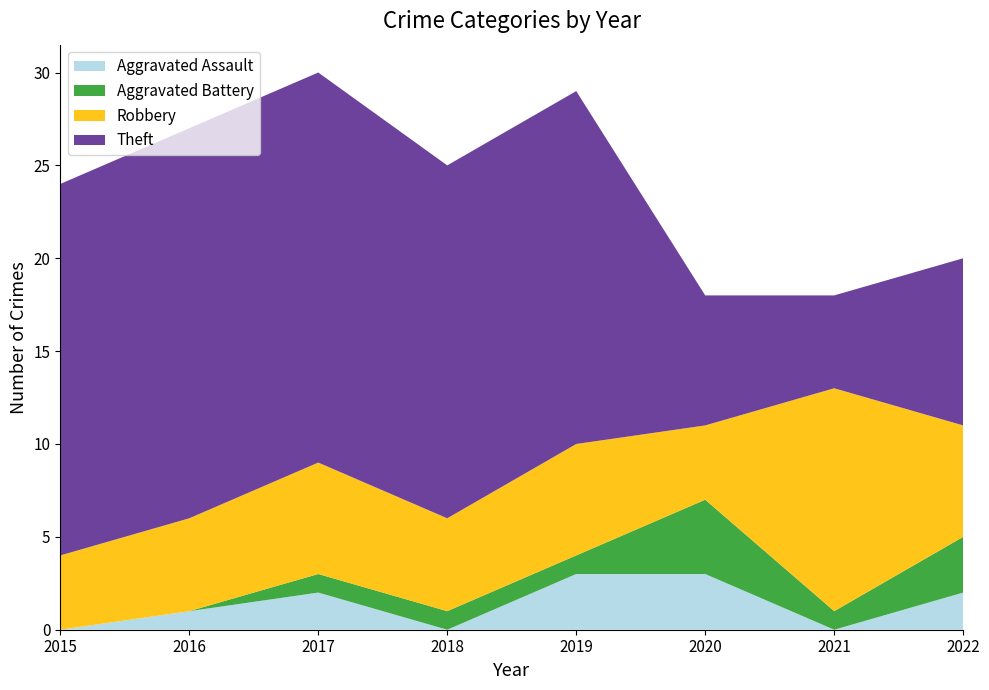

Reading left to right, extract all data points from this chart.

Aggravated Assault: 0	1	2	0	3	3	0	2
Aggravated Battery: 0	0	1	1	1	4	1	3
Robbery: 4	5	6	5	6	4	12	6
Theft: 20	21	21	19	19	7	5	9